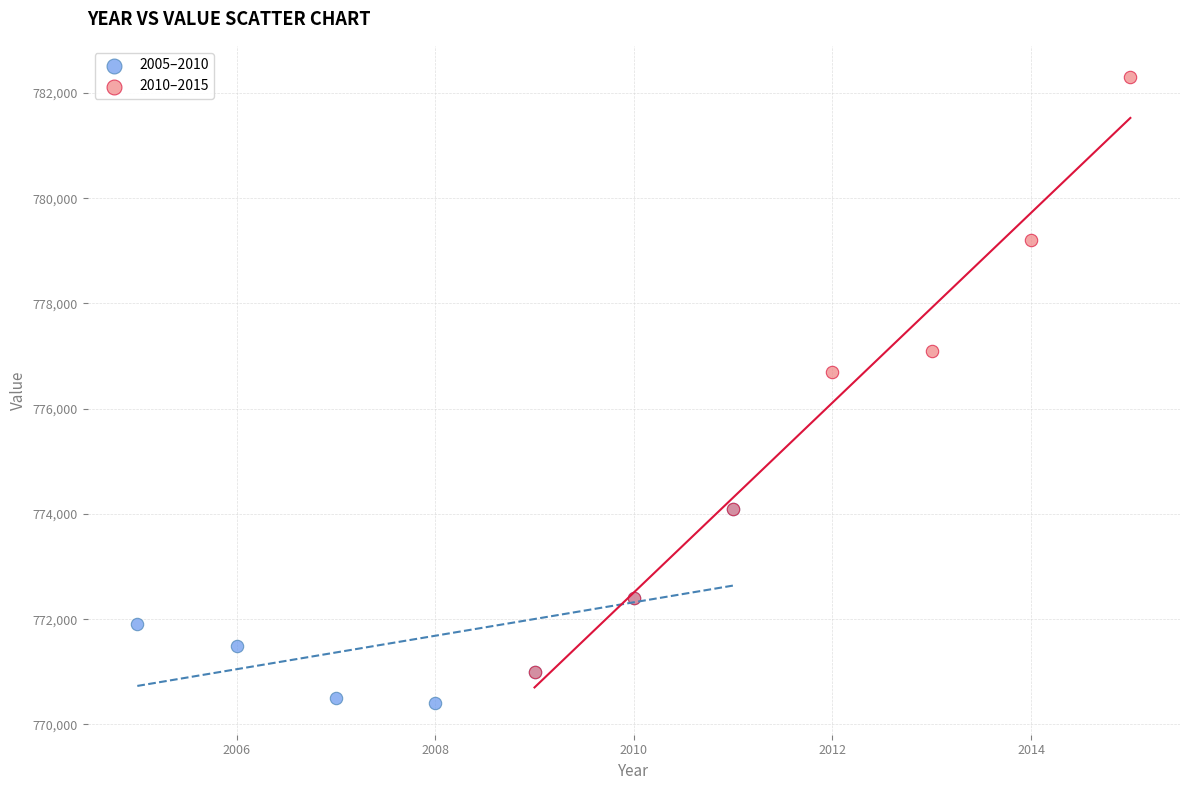

Which series has the largest Y range (max minus min)?

2010–2015